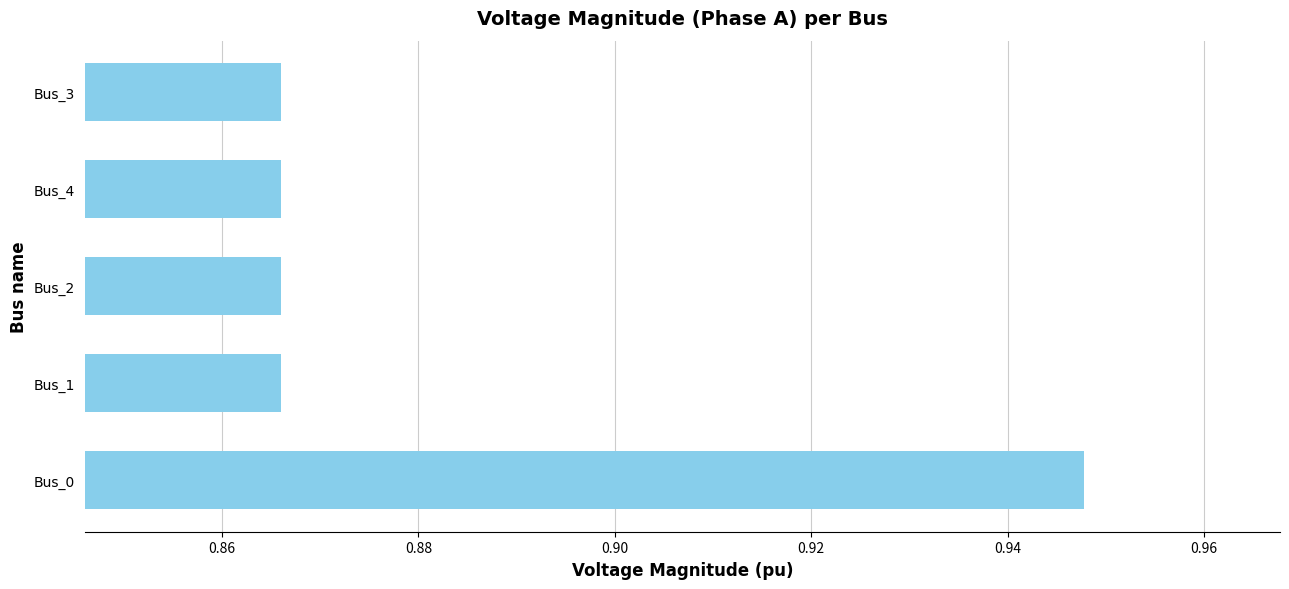

Which category has the highest value across all series?

Bus_0